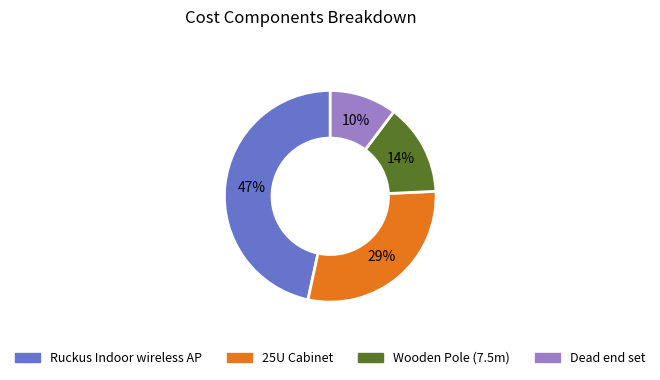

How many segments does this pie chart have?

4